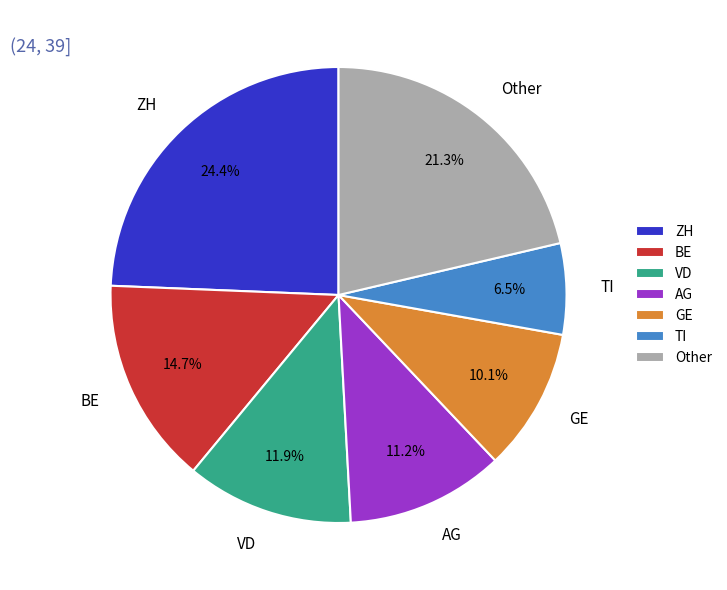

Which has a higher value, Other or TI?

Other